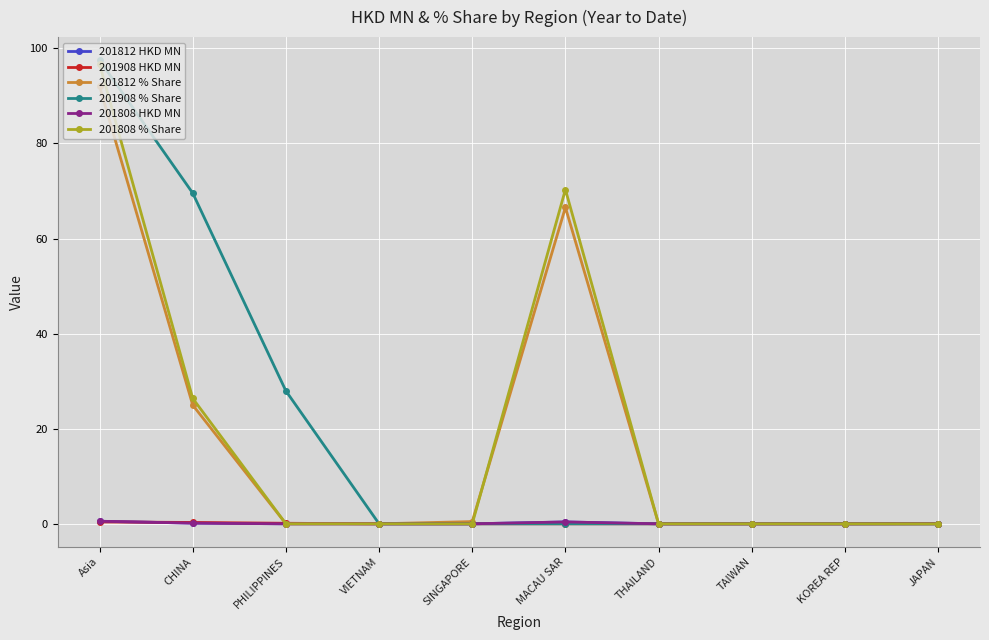

At which category does the chart reach its peak across all series?

Asia